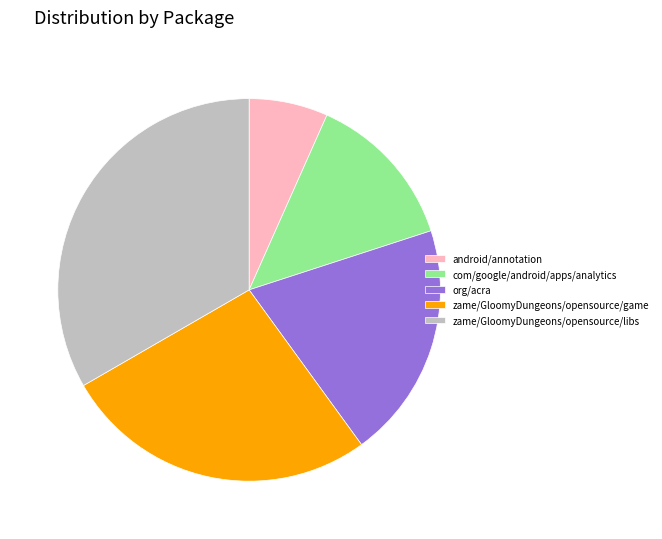

The zame/GloomyDungeons/opensource/game slice represents 17% of the pie. True or false?

False